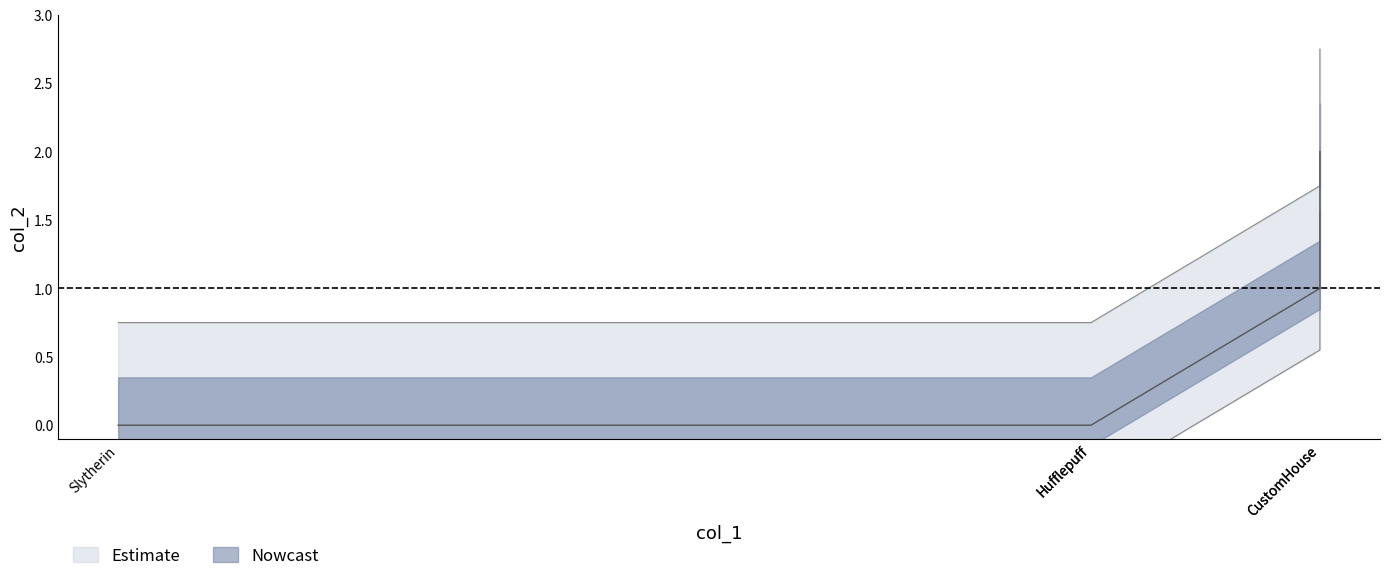

What position from the right is CustomHouse?

1